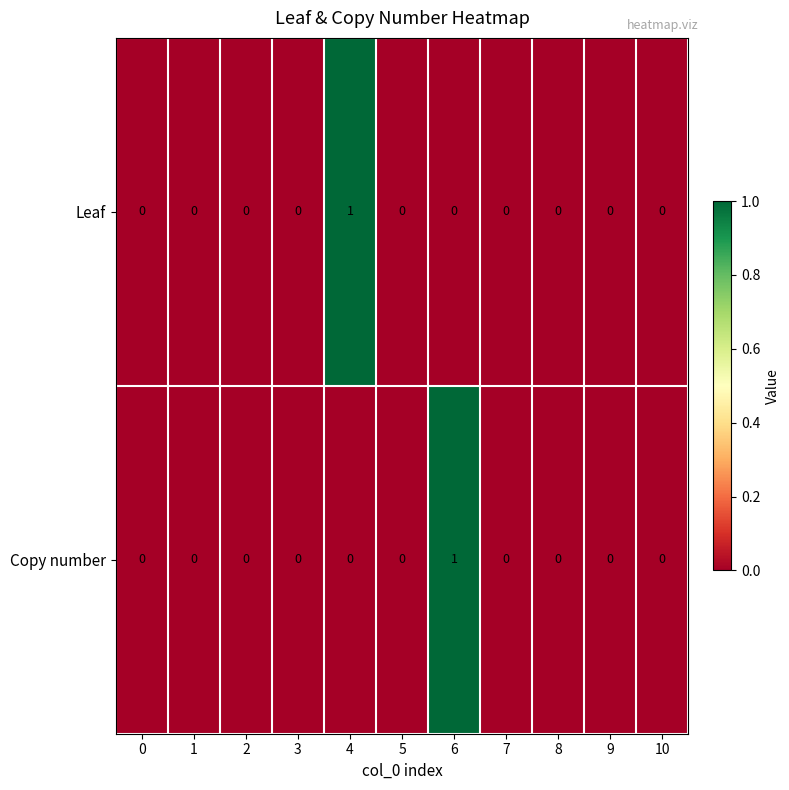

Which series changed the most between 6 and 9?

Copy number